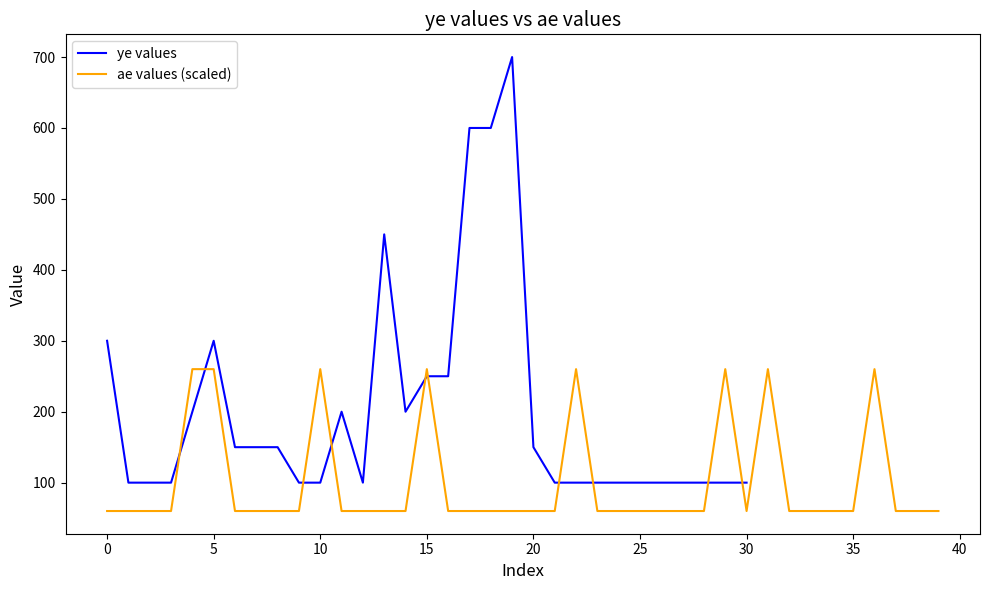

True or false: there are more than 1 points higher than both neighbors.

True